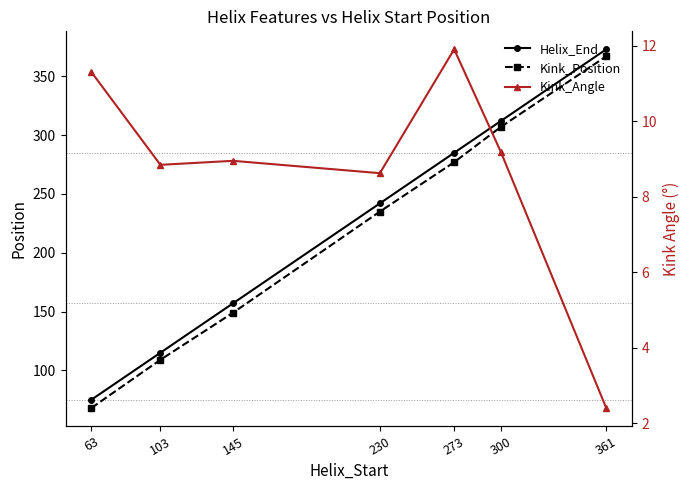

What is the value of the Helix_End point at the 2nd from the left?

115.0